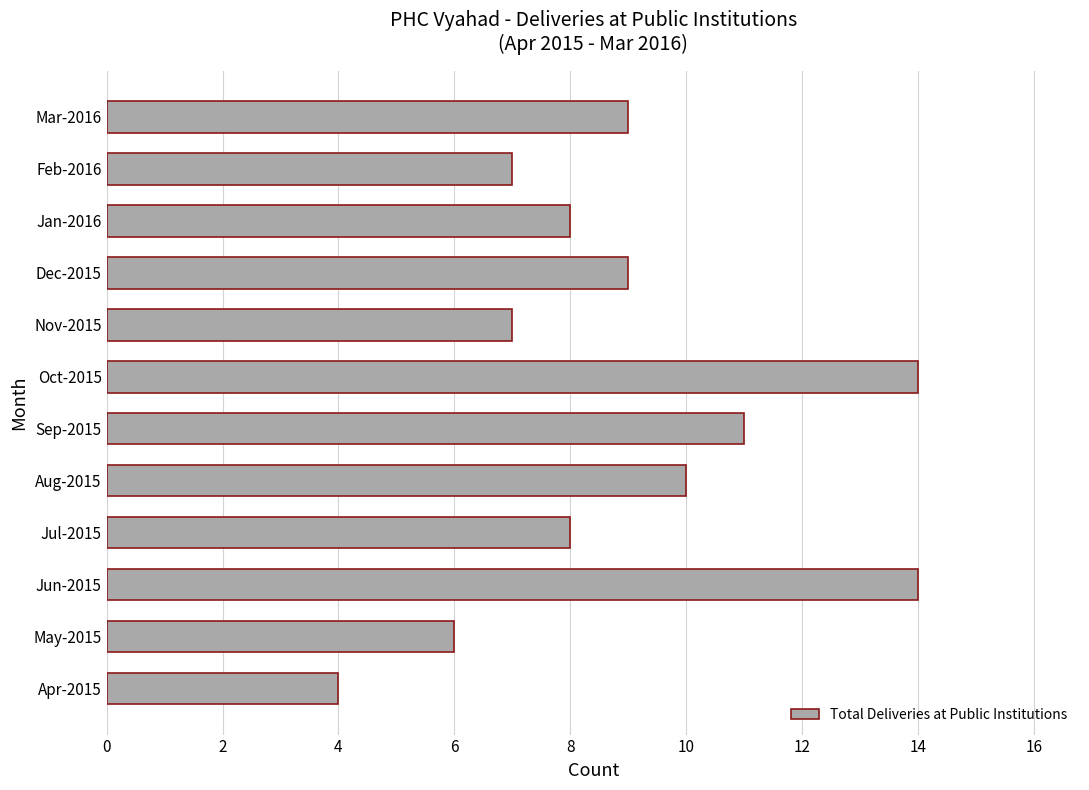

What is the difference between the second highest and minimum values?

10